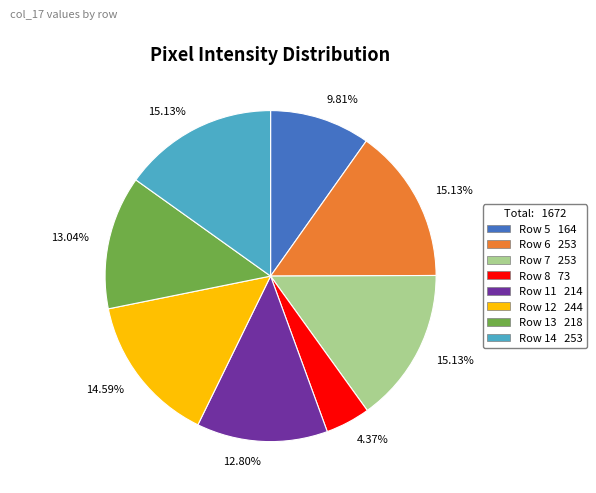

Is the sum of Row 7 253 and Row 8 73 greater than half?

No